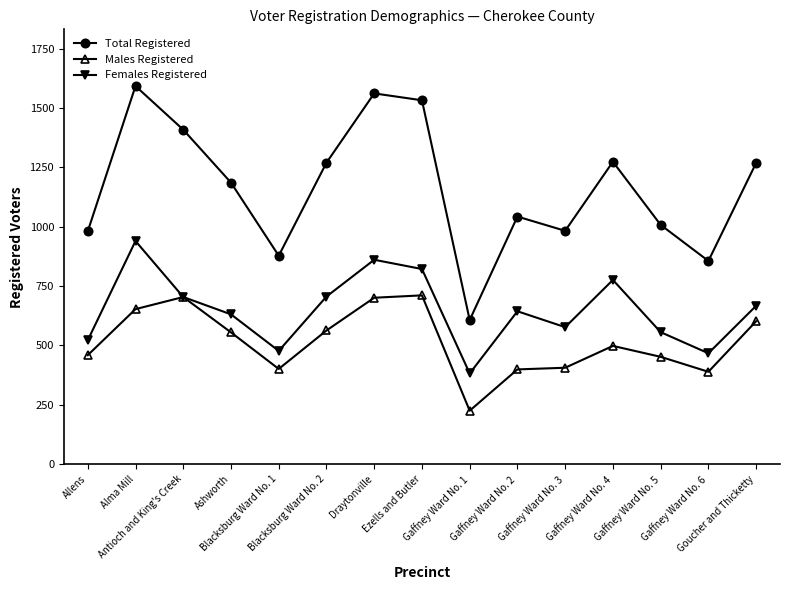

How many data points in Total Registered are less than 1186?

7